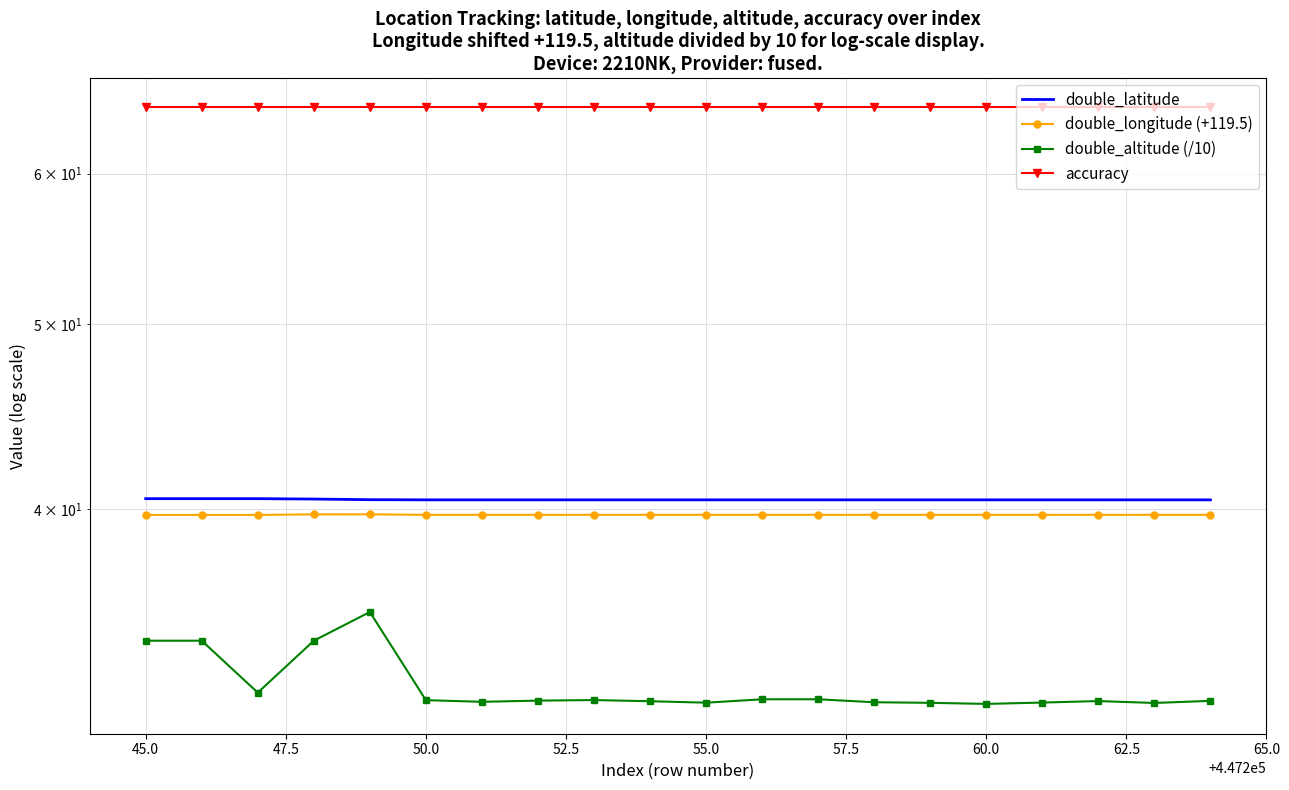

True or false: accuracy and double_altitude (/10) intersect in this chart.

False